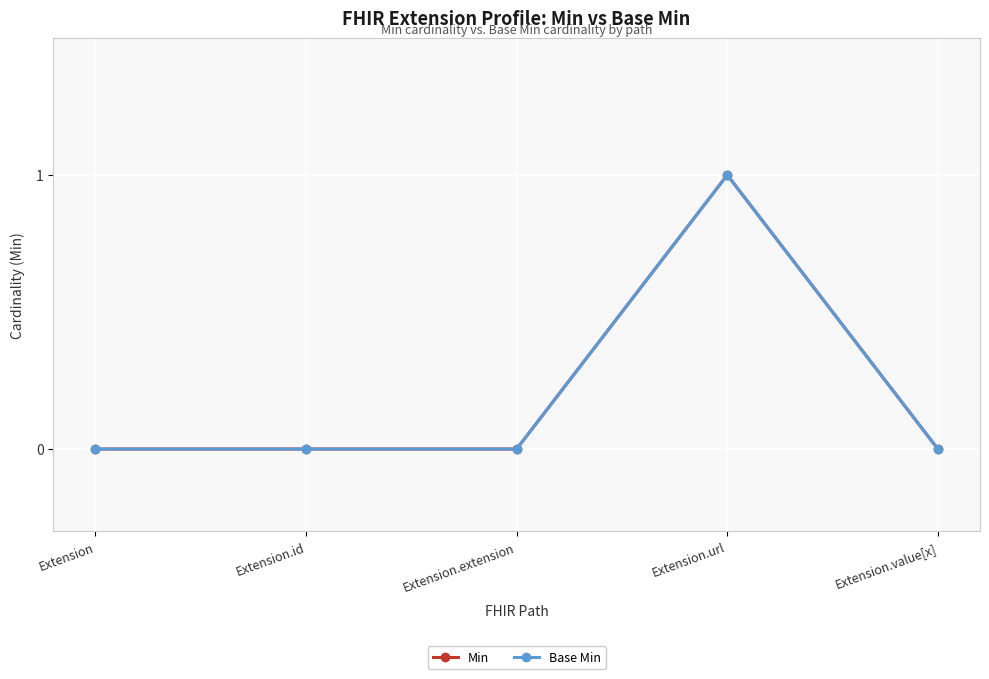

At how many categories does at least one series exceed 0?

1